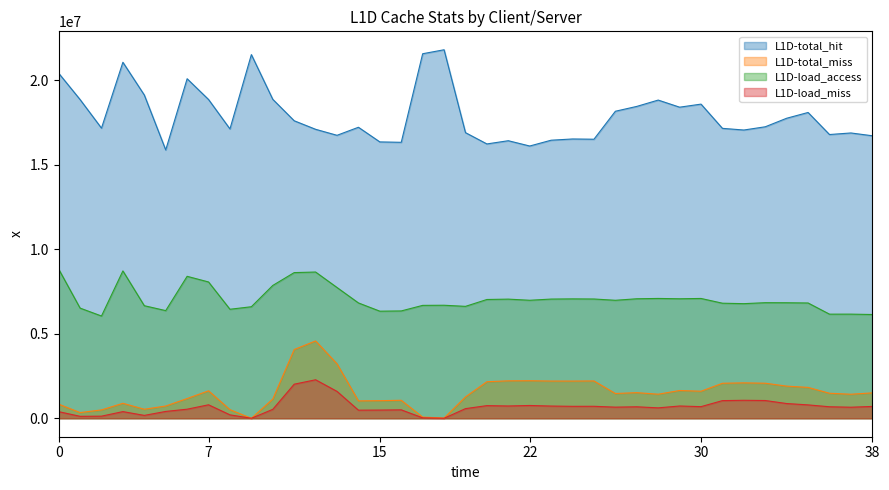

What is the difference between the second highest and second lowest values in the L1D-load_access series?

2580337